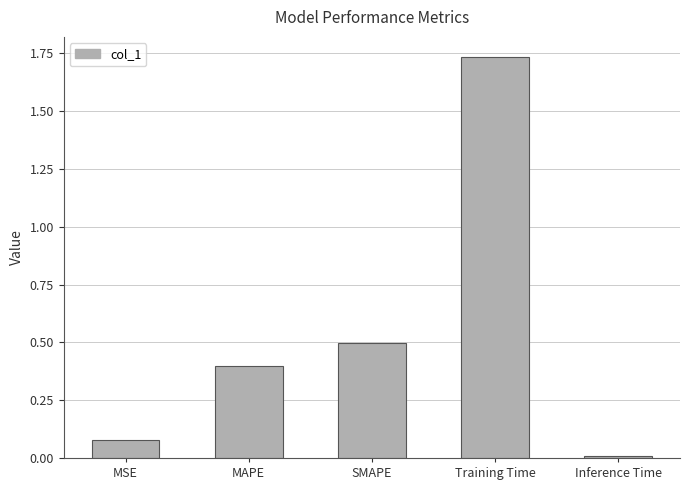

What is the change in value from SMAPE to Inference Time?

-0.5